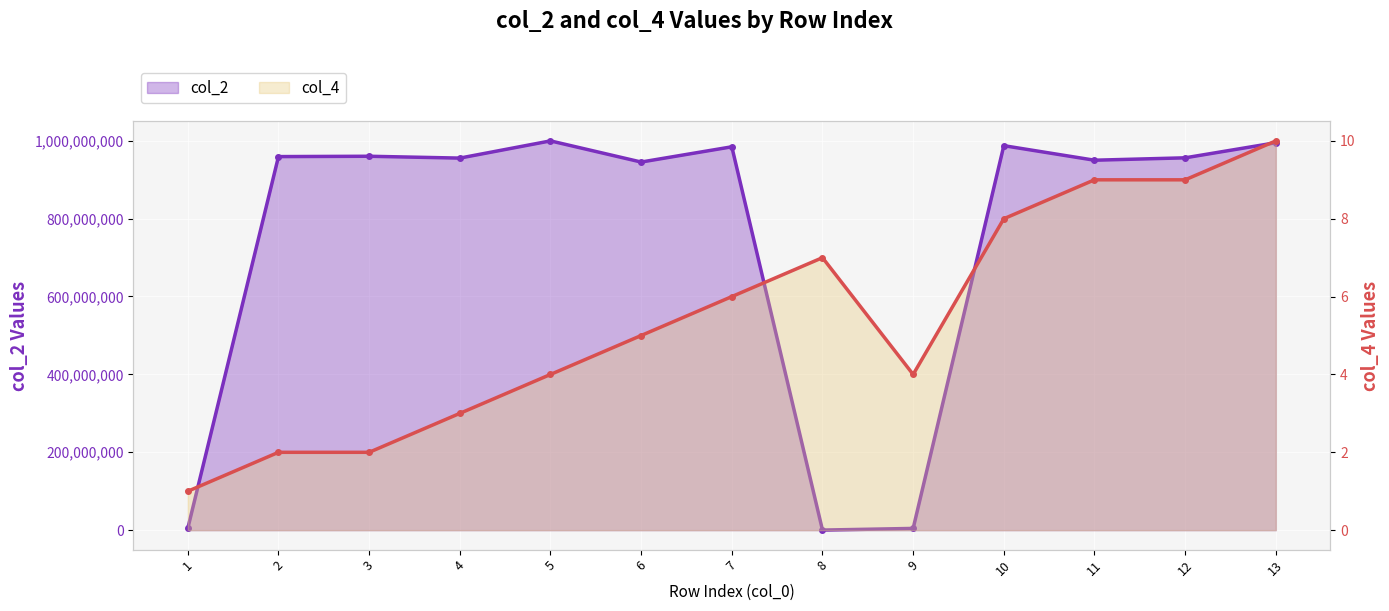

Does the chart display data point markers on the line(s)?

Yes